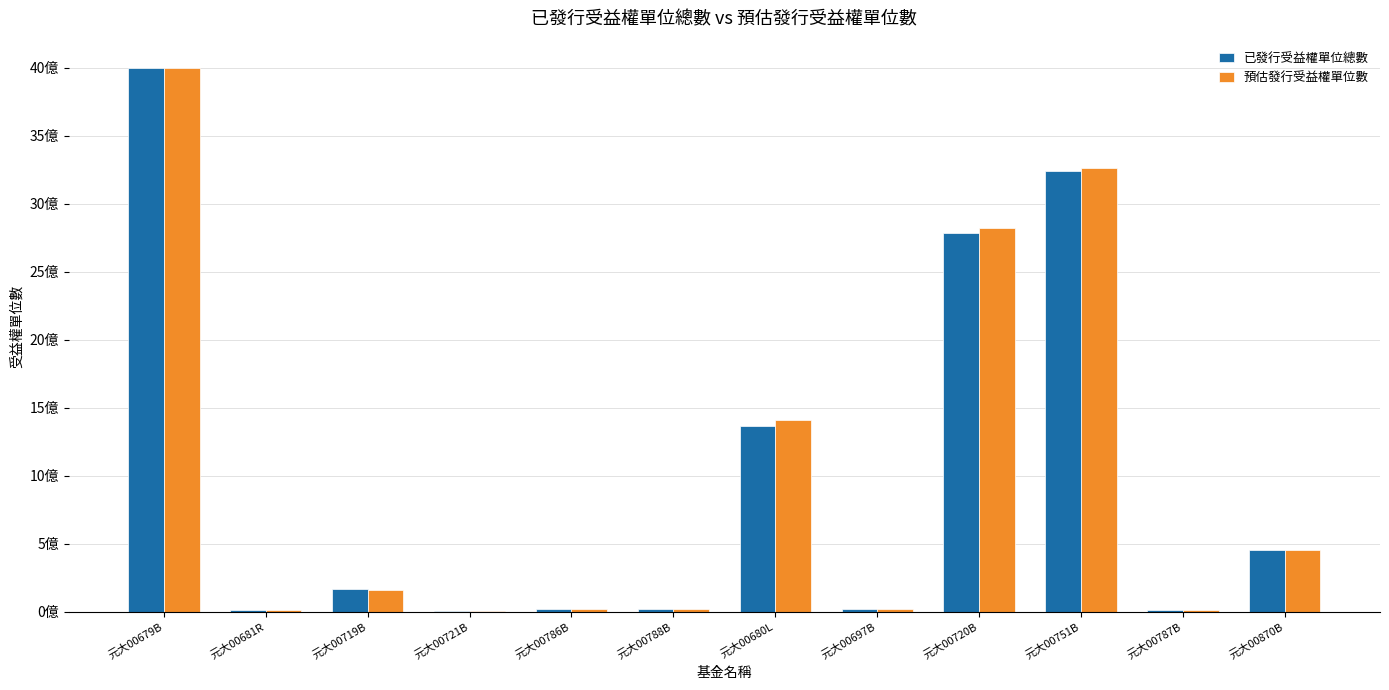

Are the bars horizontal?

No